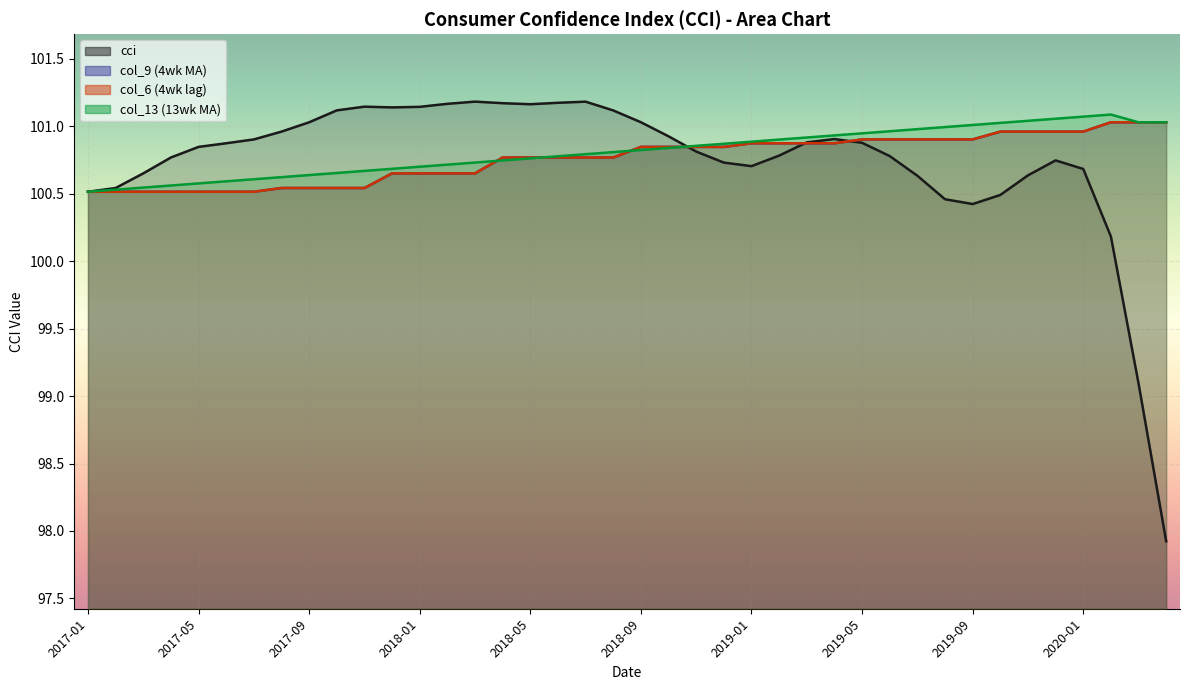

True or false: cci and col_13 (13wk MA) cross at least once.

True